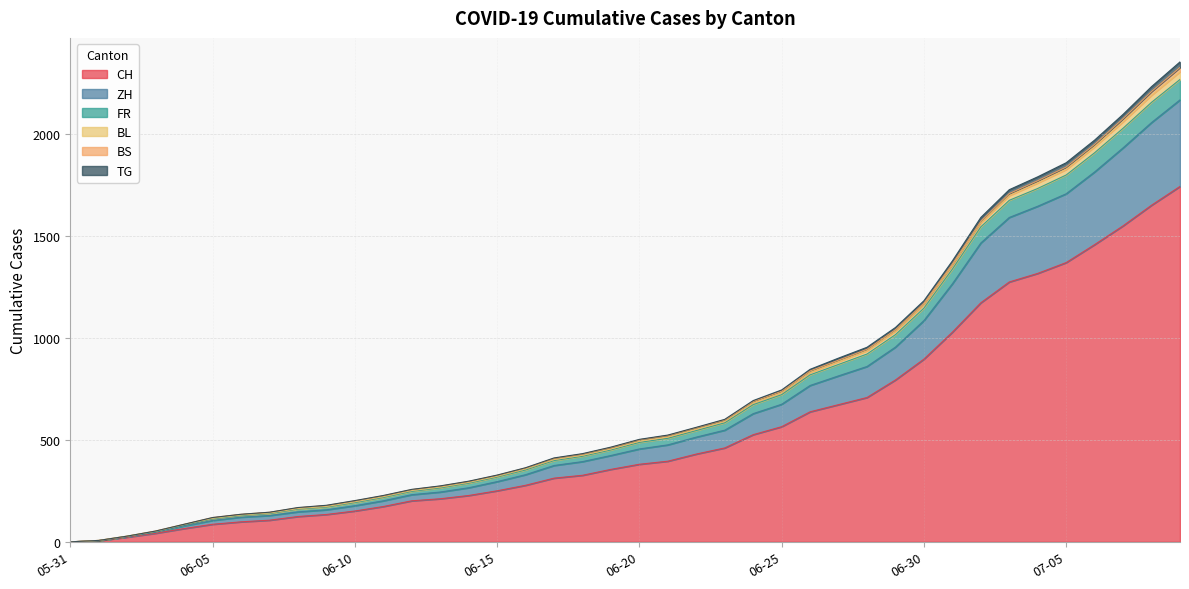

What is the difference between the highest and lowest values at 06-10?

51